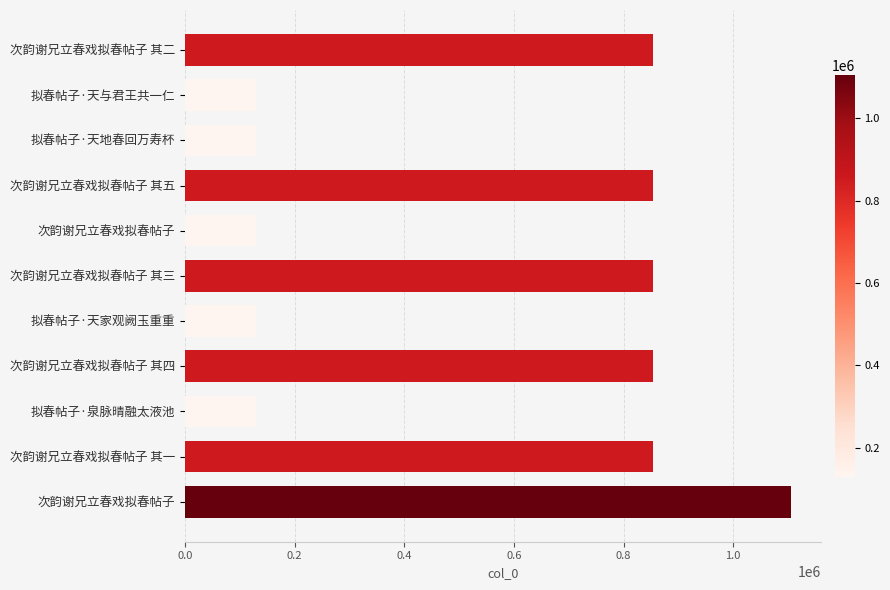

How many categories are shown in the chart?

11